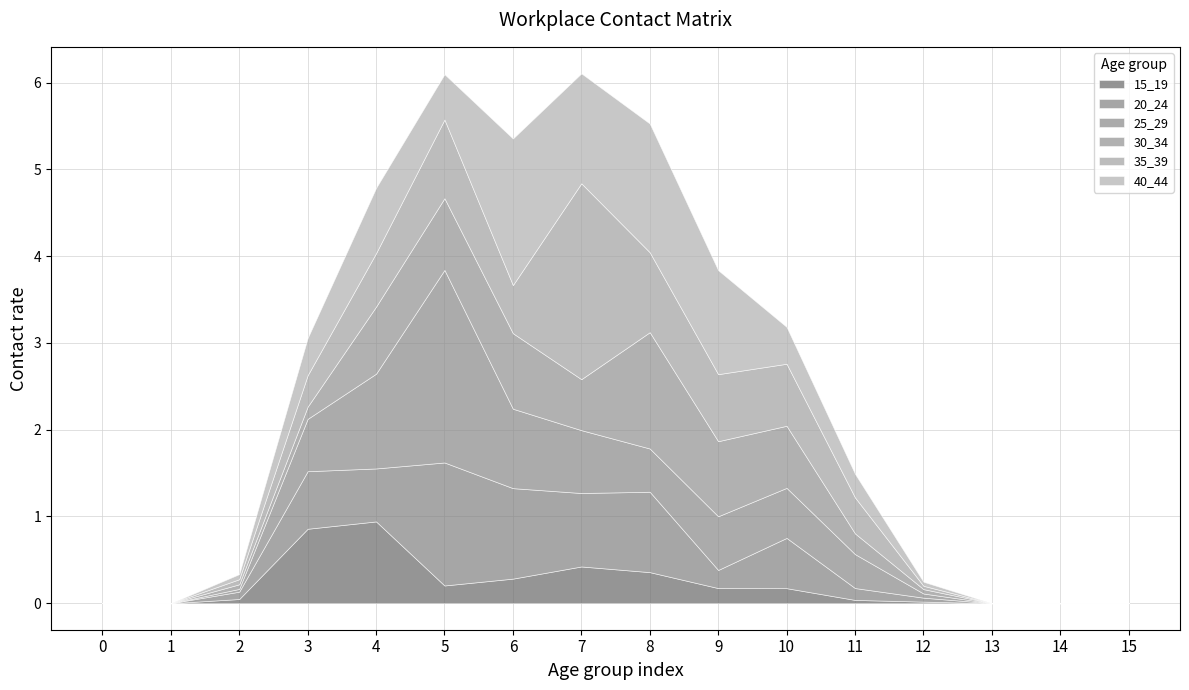

How many lines are shown in the chart?

6